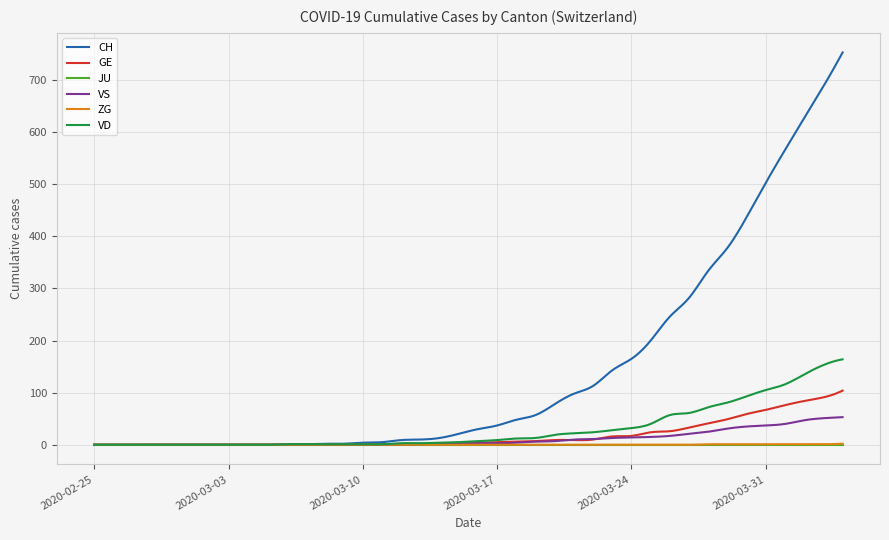

Which series has the largest total across all categories?

CH